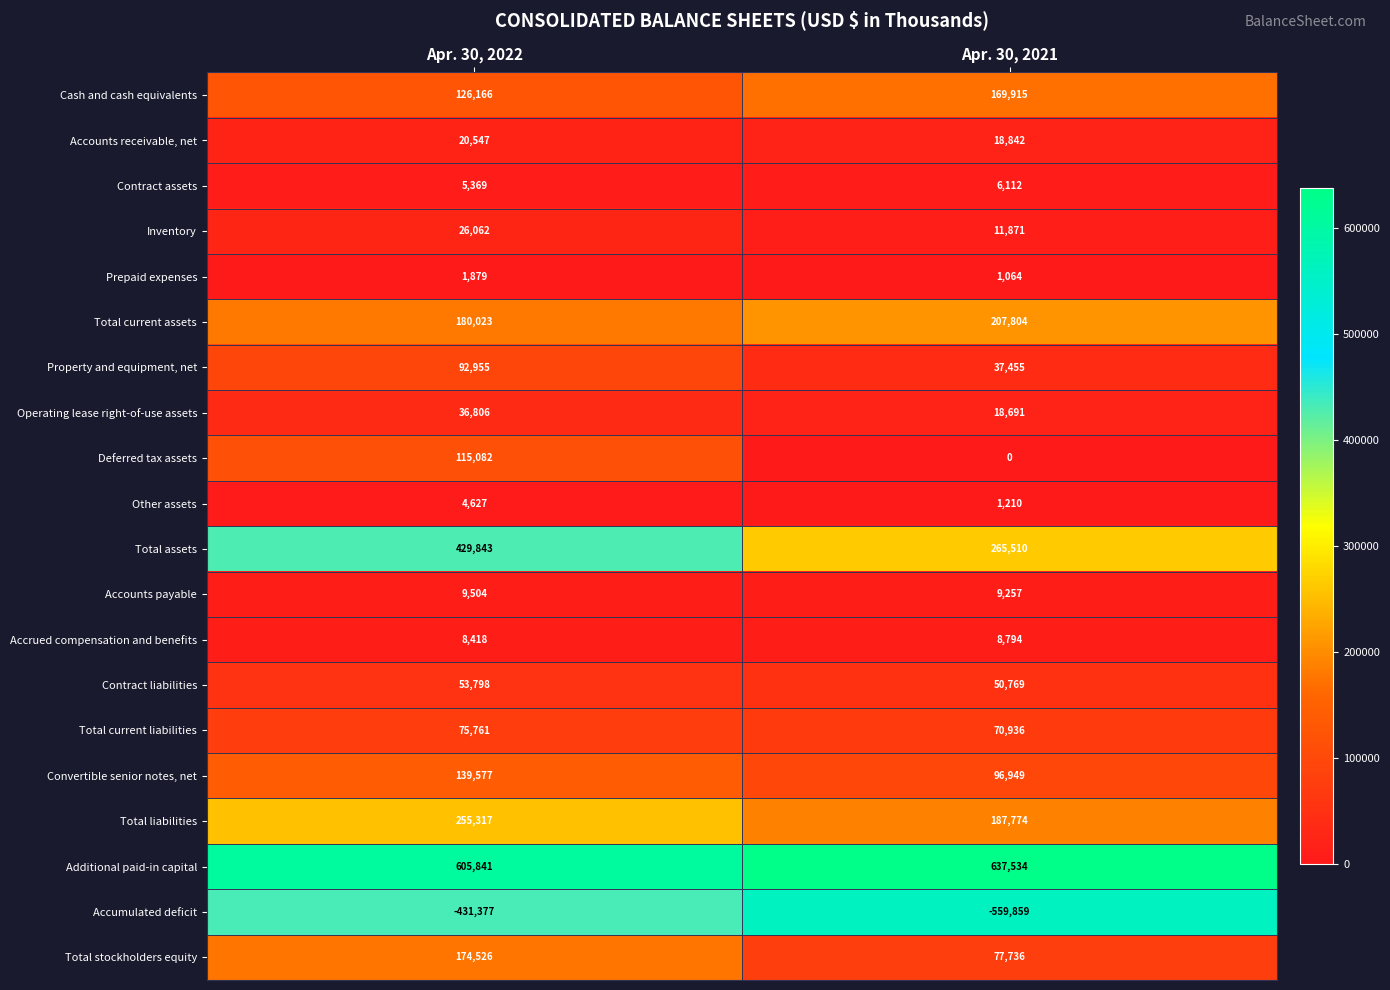

Is it true that Accrued compensation and benefits equals 2437 at Apr. 30, 2022?

False